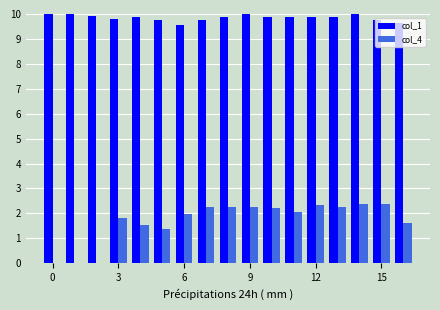

Which series has the largest total across all categories?

col_1